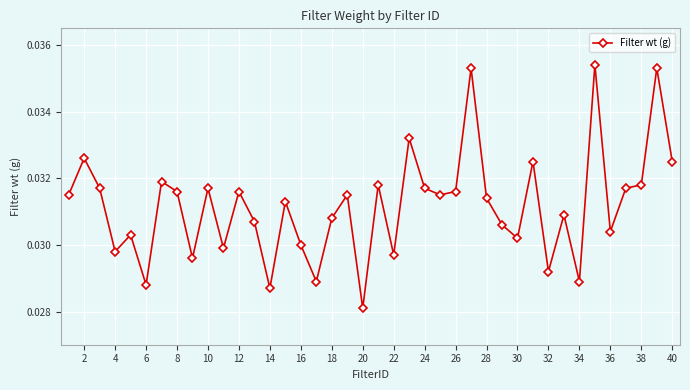

Does the chart display data point markers on the line(s)?

Yes